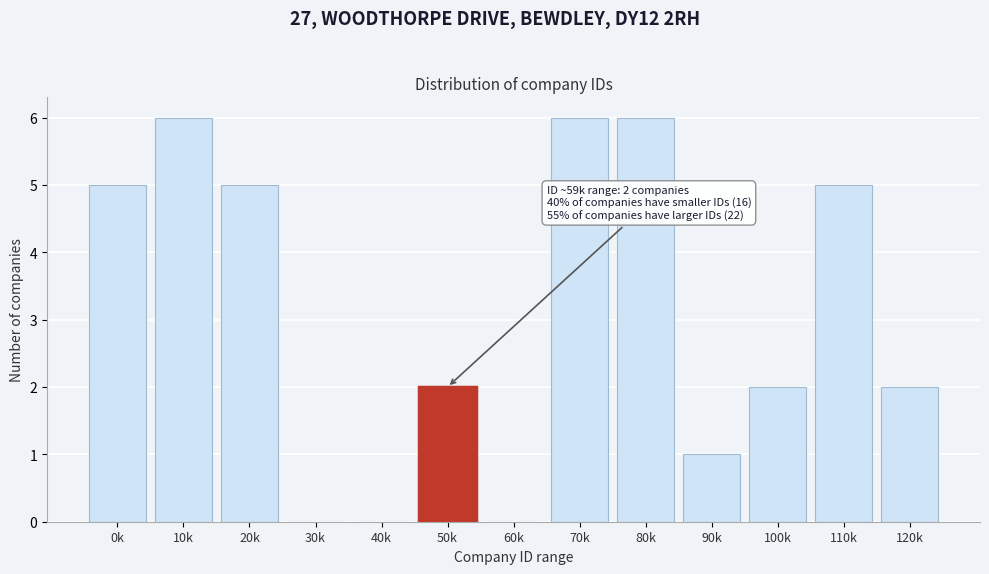

Reading left to right, extract all data points from this chart.

0k=5	10k=6	20k=5	30k=0	40k=0	50k=2	60k=0	70k=6	80k=6	90k=1	100k=2	110k=5	120k=2